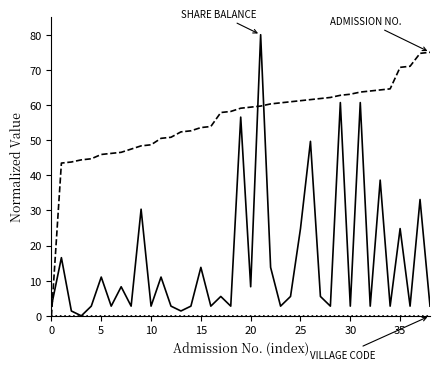

What is the maximum value shown in the chart?

80.0